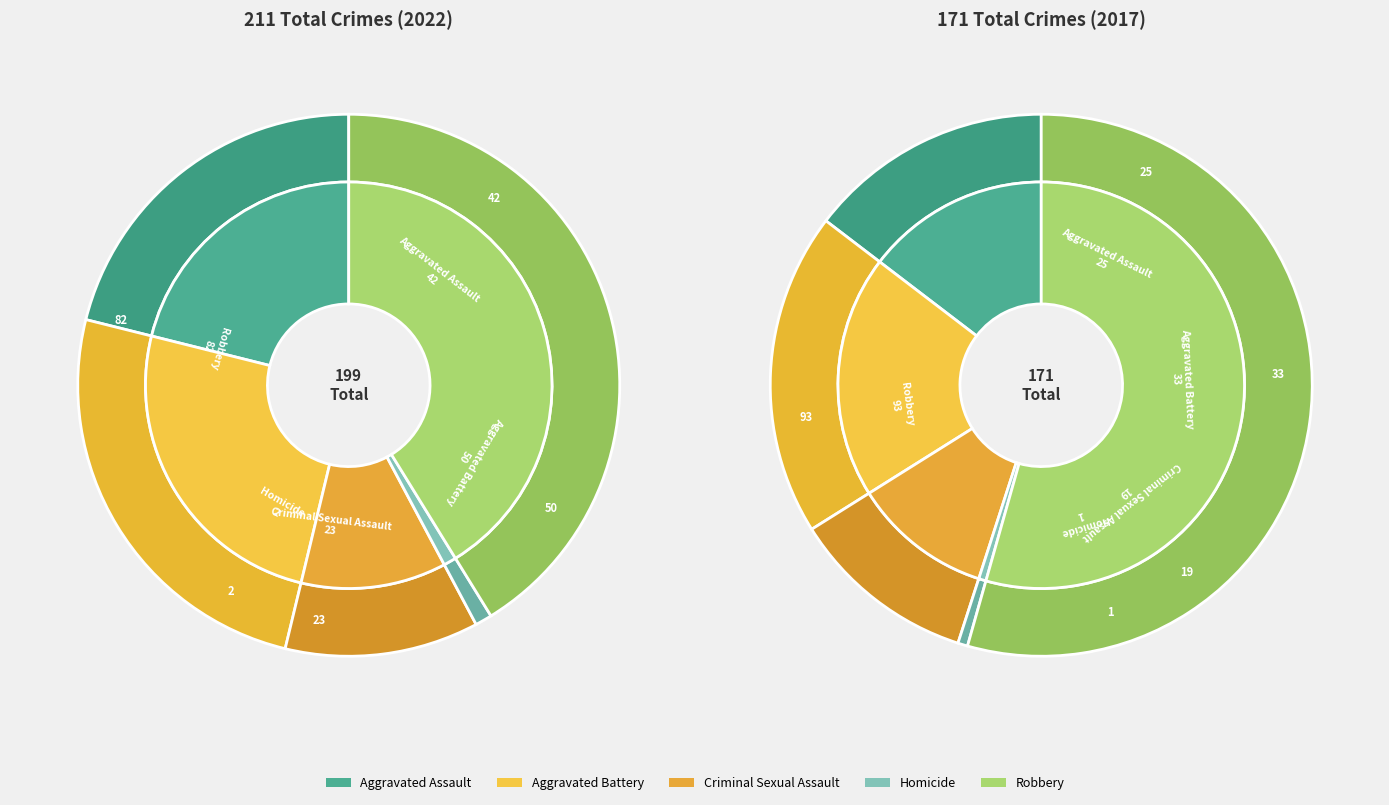

Combined, do values_2017 and values_2022 account for over 50%?

No